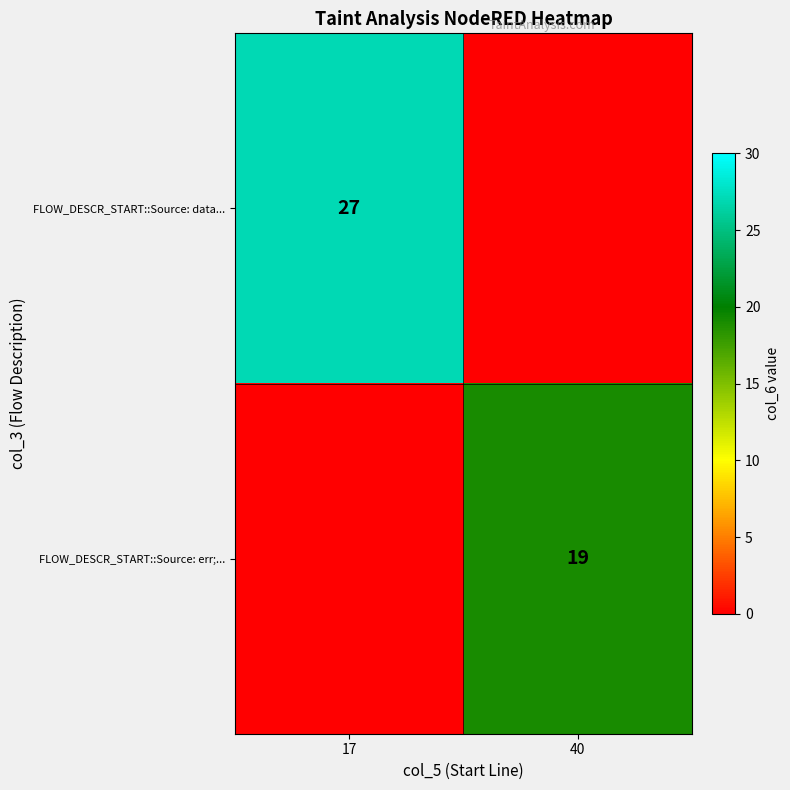

The value of FLOW_DESCR_START::Source: data... at 17 is 27. True or false?

True